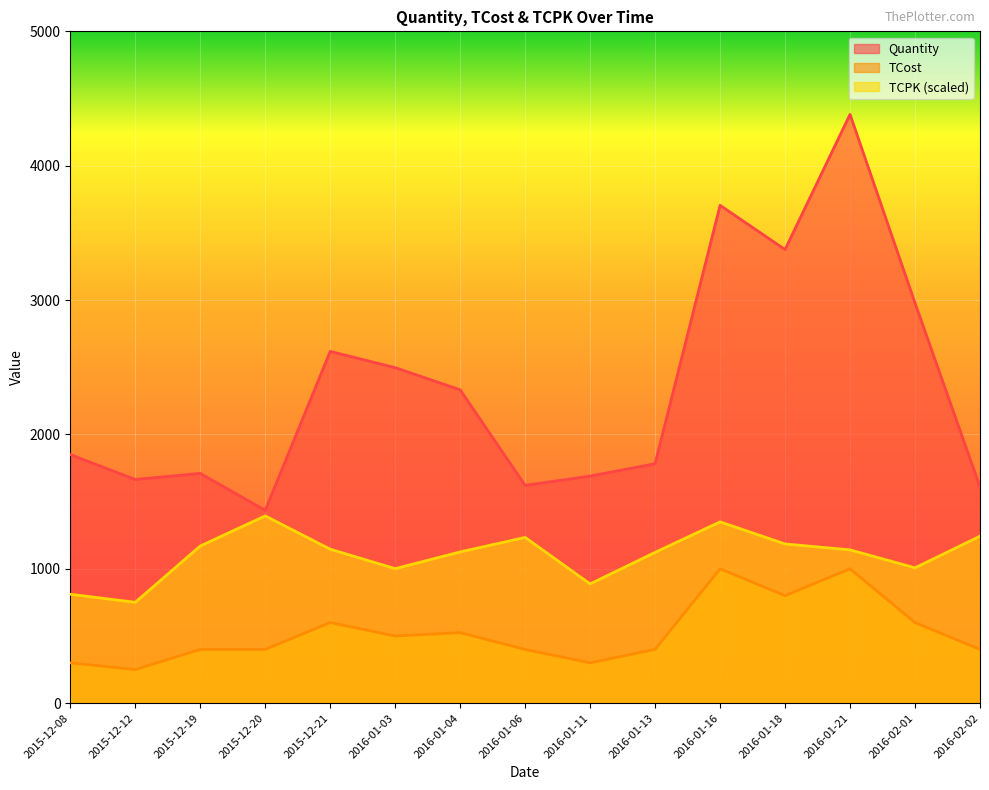

How many data points in TCPK are above 1141?

8